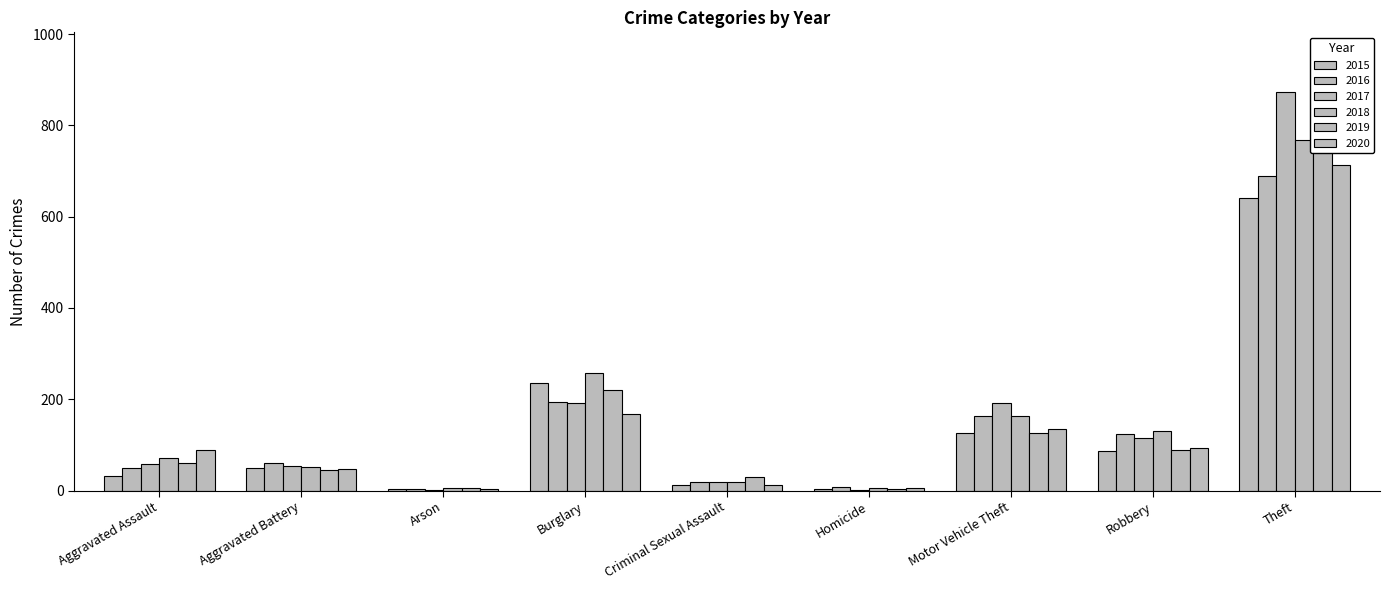

Is it true that 2018 equals 257 at Burglary?

True